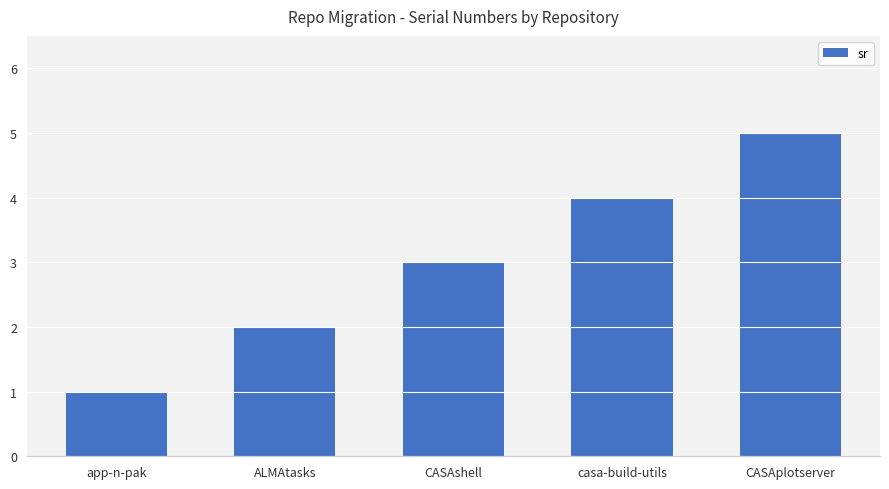

List the labels in order of value, largest first.

CASAplotserver, casa-build-utils, CASAshell, ALMAtasks, app-n-pak